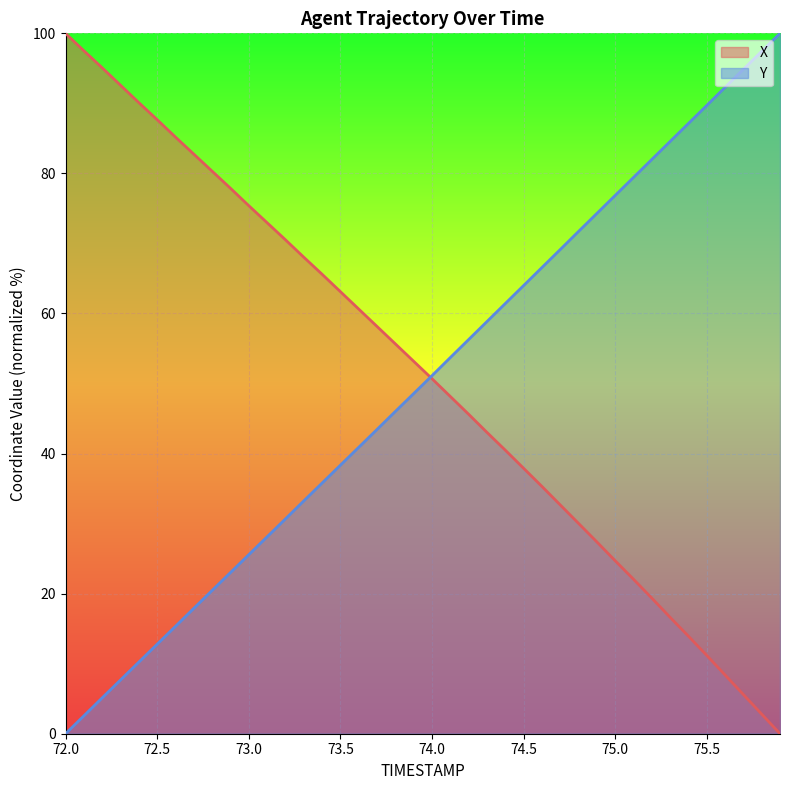

Reading left to right, extract all data points from this chart.

X: 72.0=100.0	72.1=97.5	72.2=95.1	72.3=92.6	72.4=90.1	72.5=87.7	72.6=85.2	72.7=82.8	72.8=80.3	72.9=77.9	73.0=75.4	73.1=73.0	73.2=70.5	73.3=68.0	73.4=65.6	73.5=63.1	73.6=60.6	73.7=58.2	73.8=55.7	73.9=53.2	74.0=50.7	74.1=48.2	74.2=45.6	74.3=43.0	74.4=40.5	74.5=37.9	74.6=35.3	74.7=32.7	74.8=30.0	74.9=27.4	75.0=24.7	75.1=22.1	75.2=19.4	75.3=16.6	75.4=13.9	75.5=11.2	75.6=8.4	75.7=5.6	75.8=2.8	75.9=0.0
Y: 72.0=0.0	72.1=2.6	72.2=5.1	72.3=7.7	72.4=10.2	72.5=12.8	72.6=15.3	72.7=17.9	72.8=20.5	72.9=23.0	73.0=25.6	73.1=28.1	73.2=30.7	73.3=33.2	73.4=35.8	73.5=38.3	73.6=40.9	73.7=43.4	73.8=46.0	73.9=48.6	74.0=51.1	74.1=53.7	74.2=56.3	74.3=58.8	74.4=61.4	74.5=64.0	74.6=66.6	74.7=69.1	74.8=71.7	74.9=74.3	75.0=76.9	75.1=79.4	75.2=82.0	75.3=84.6	75.4=87.1	75.5=89.7	75.6=92.3	75.7=94.9	75.8=97.4	75.9=100.0